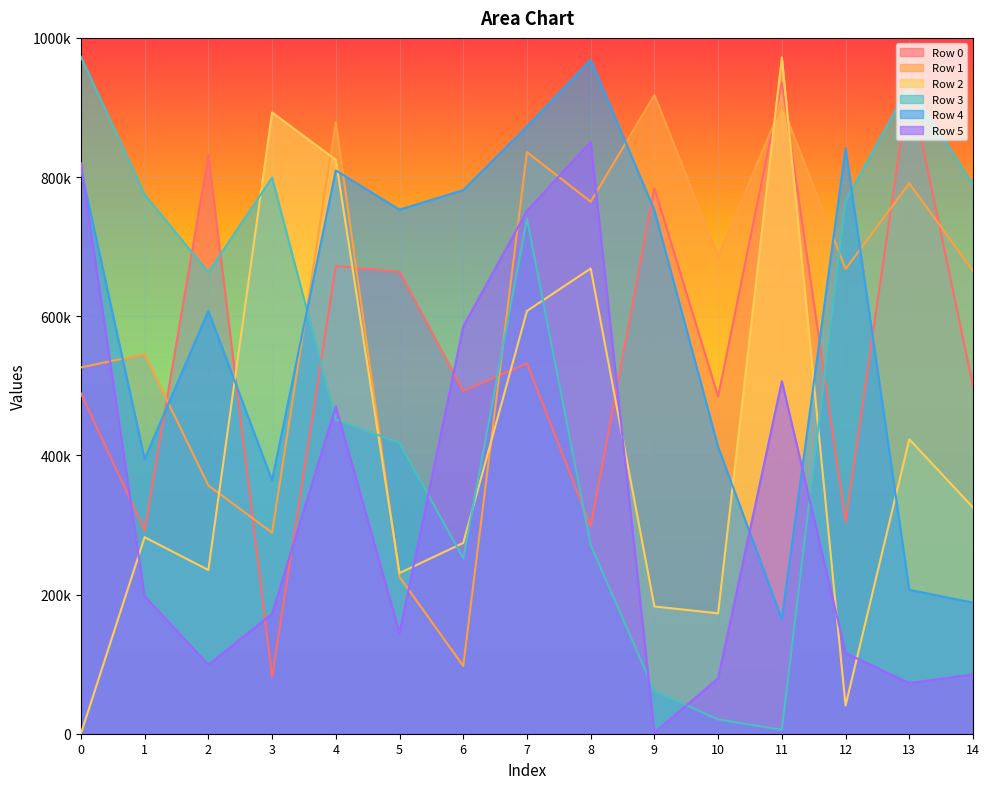

How many times do Row 5 and Row 0 cross each other?

5